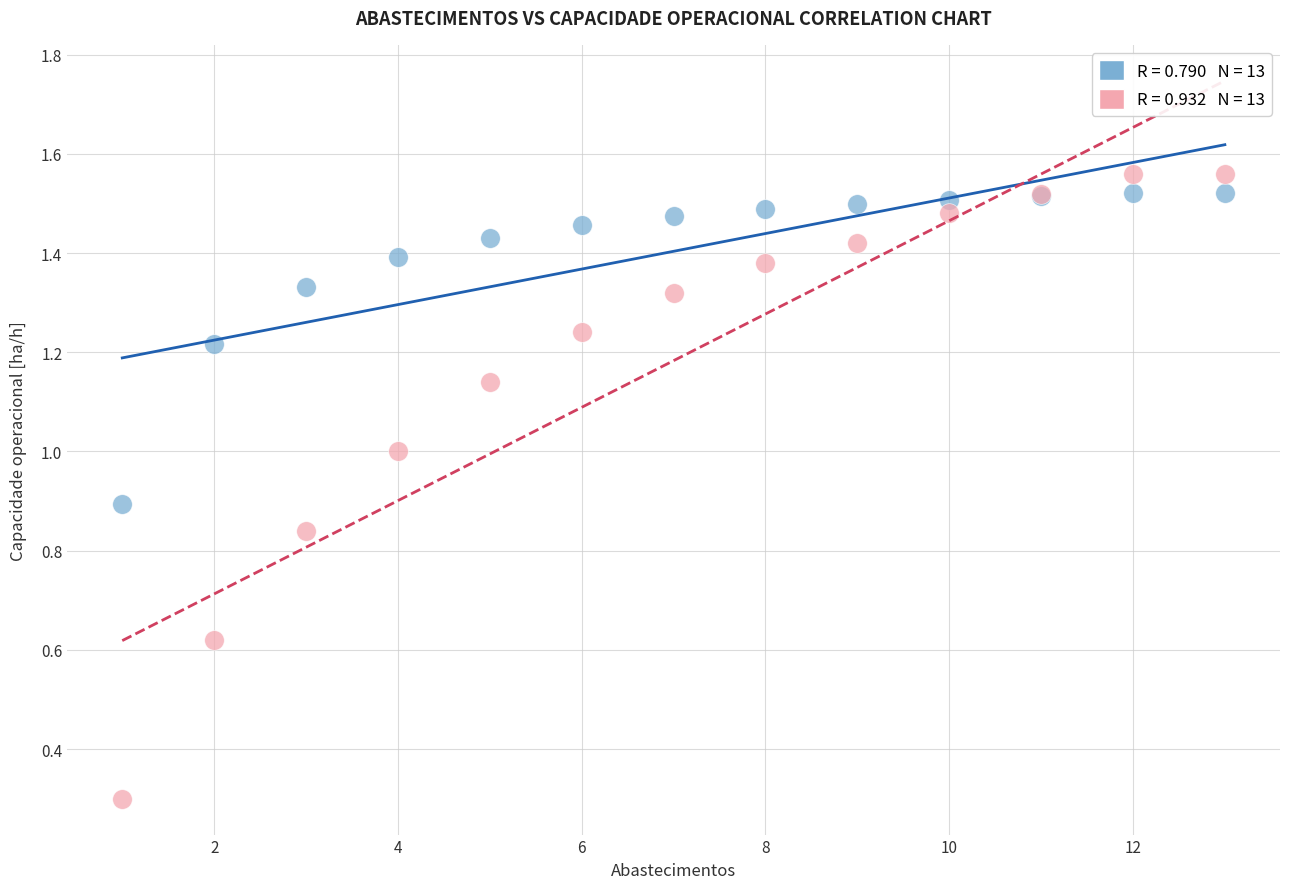

Across all series, what Y value is closest to 0?

0.3